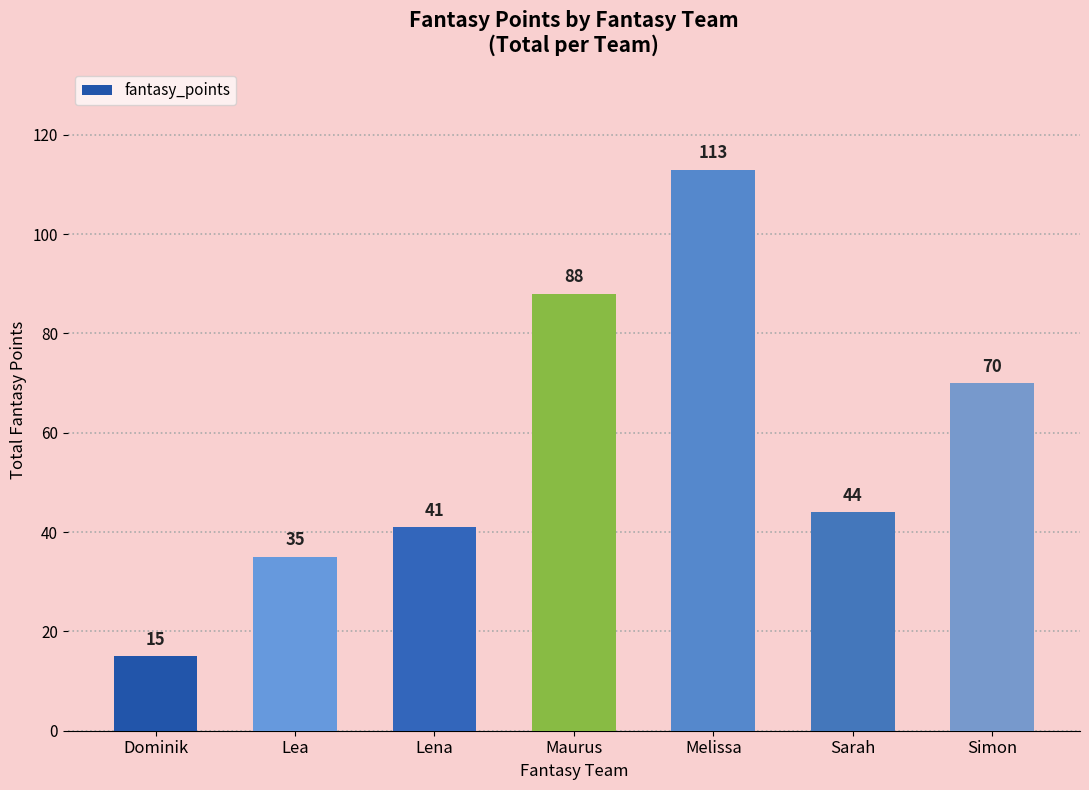

At which label is the value closest to 64?

Simon